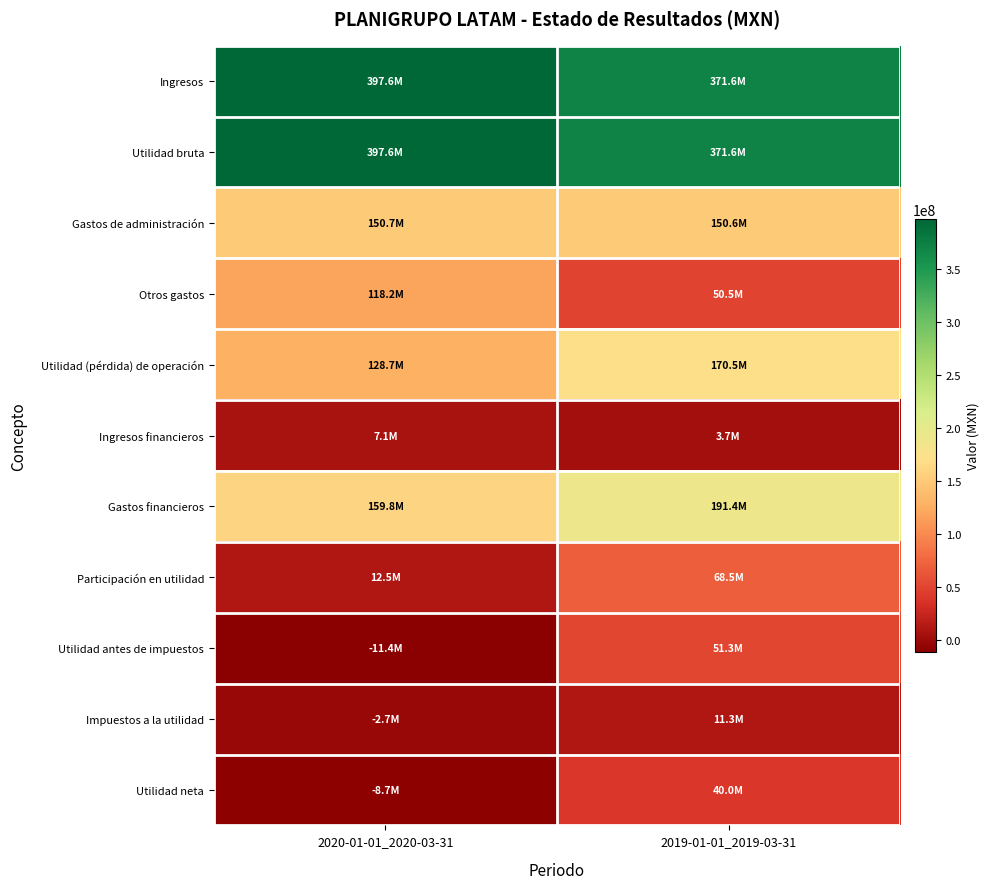

Rank the series by their maximum value, from lowest to highest.

Ingresos financieros, Impuestos a la utilidad, Utilidad neta, Utilidad antes de impuestos, Participación en utilidad, Otros gastos, Gastos de administración, Utilidad (pérdida) de operación, Gastos financieros, Ingresos, Utilidad bruta